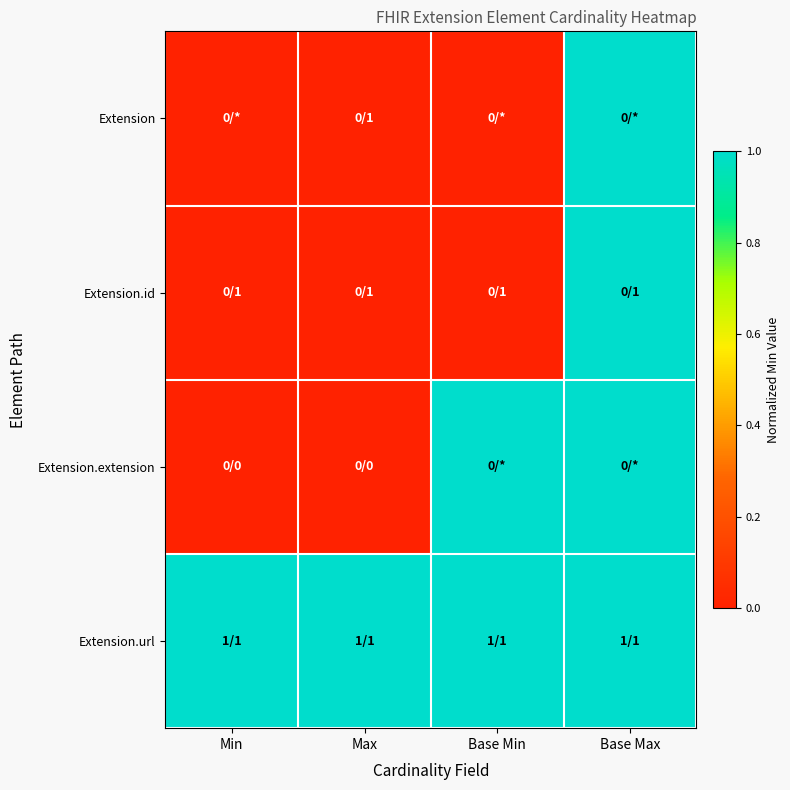

What is the greatest value displayed?

1